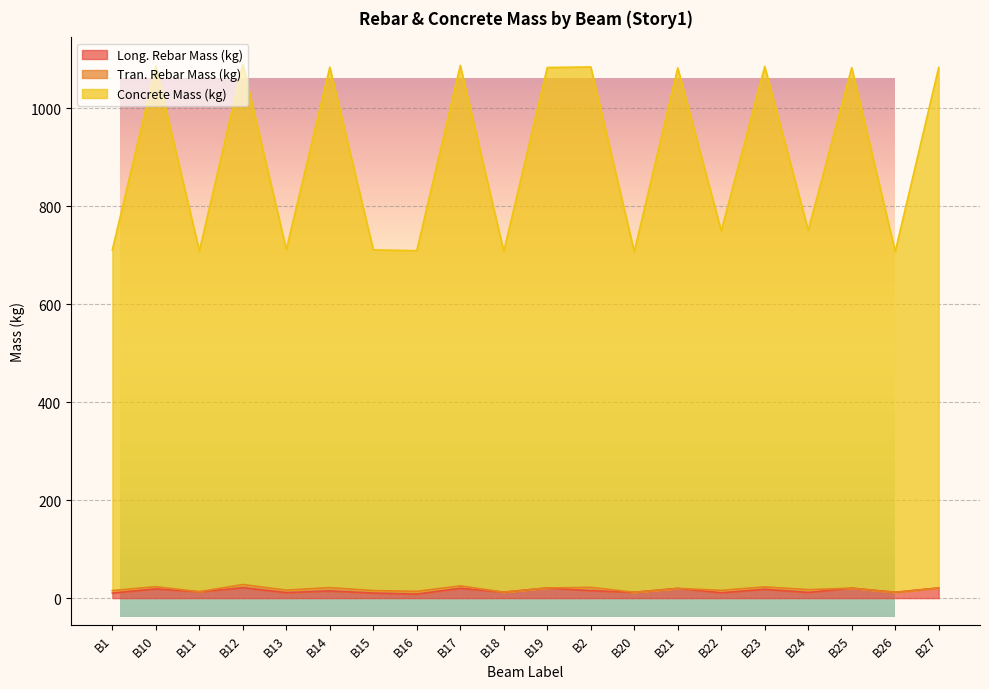

What is the difference between the maximum and minimum values in the Concrete Mass (kg) series?

382.9